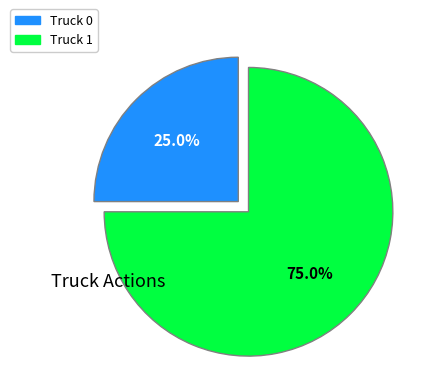

How many slices are in this pie chart?

2